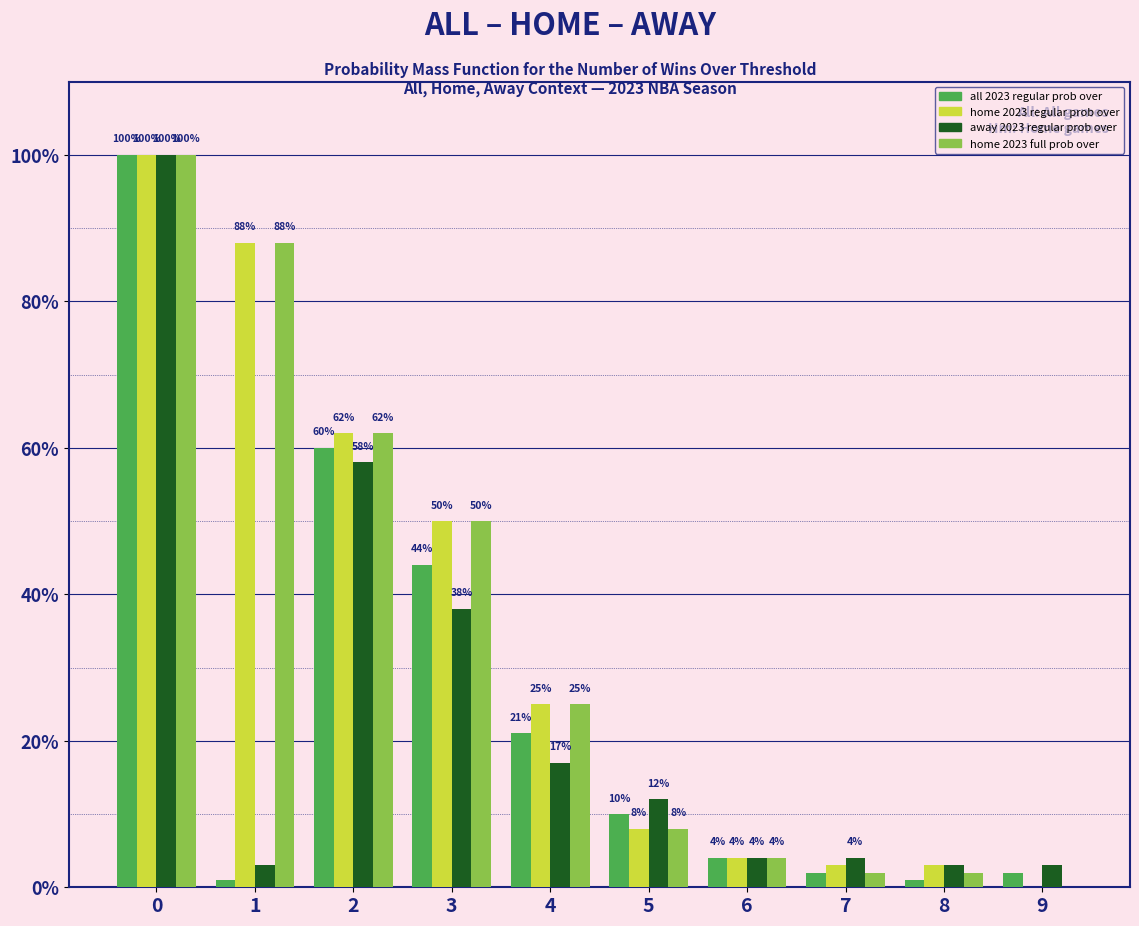

Which series changed the most between 2 and 4?

away 2023 regular prob over